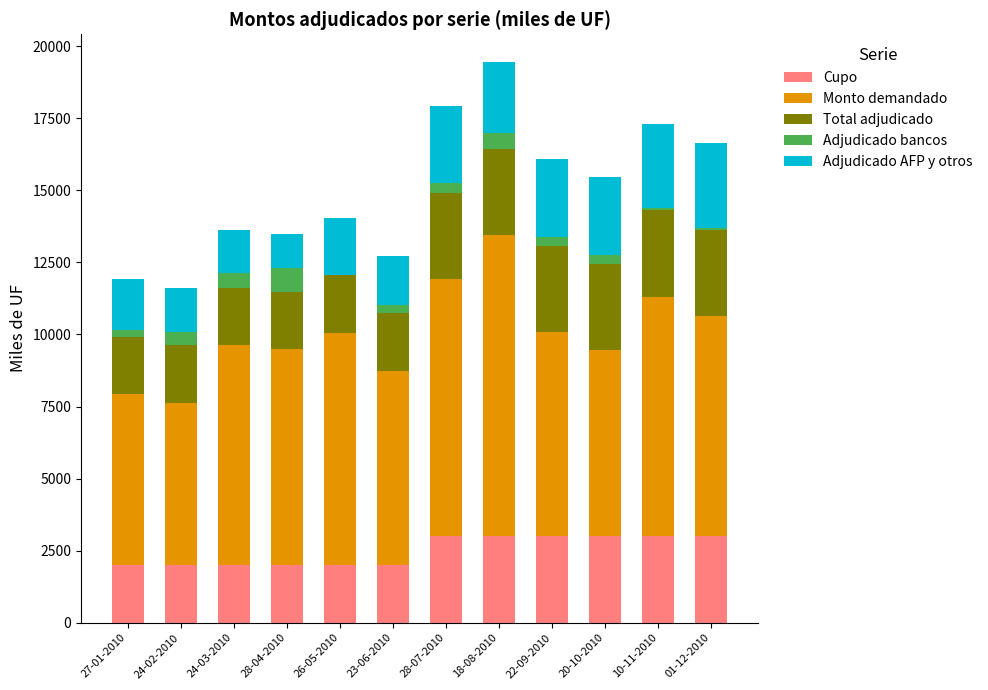

What is the total value across all series at 18-08-2010?

19440.0